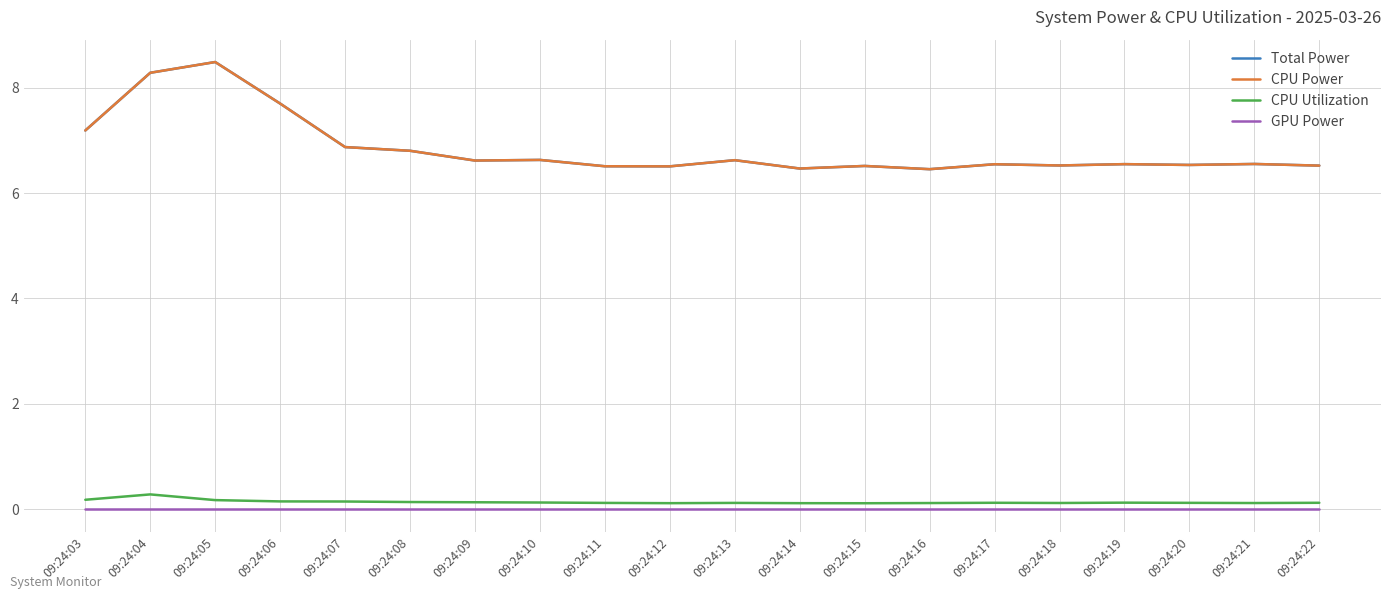

Between 09:24:04 and 09:24:14, which series saw the biggest shift?

Total Power